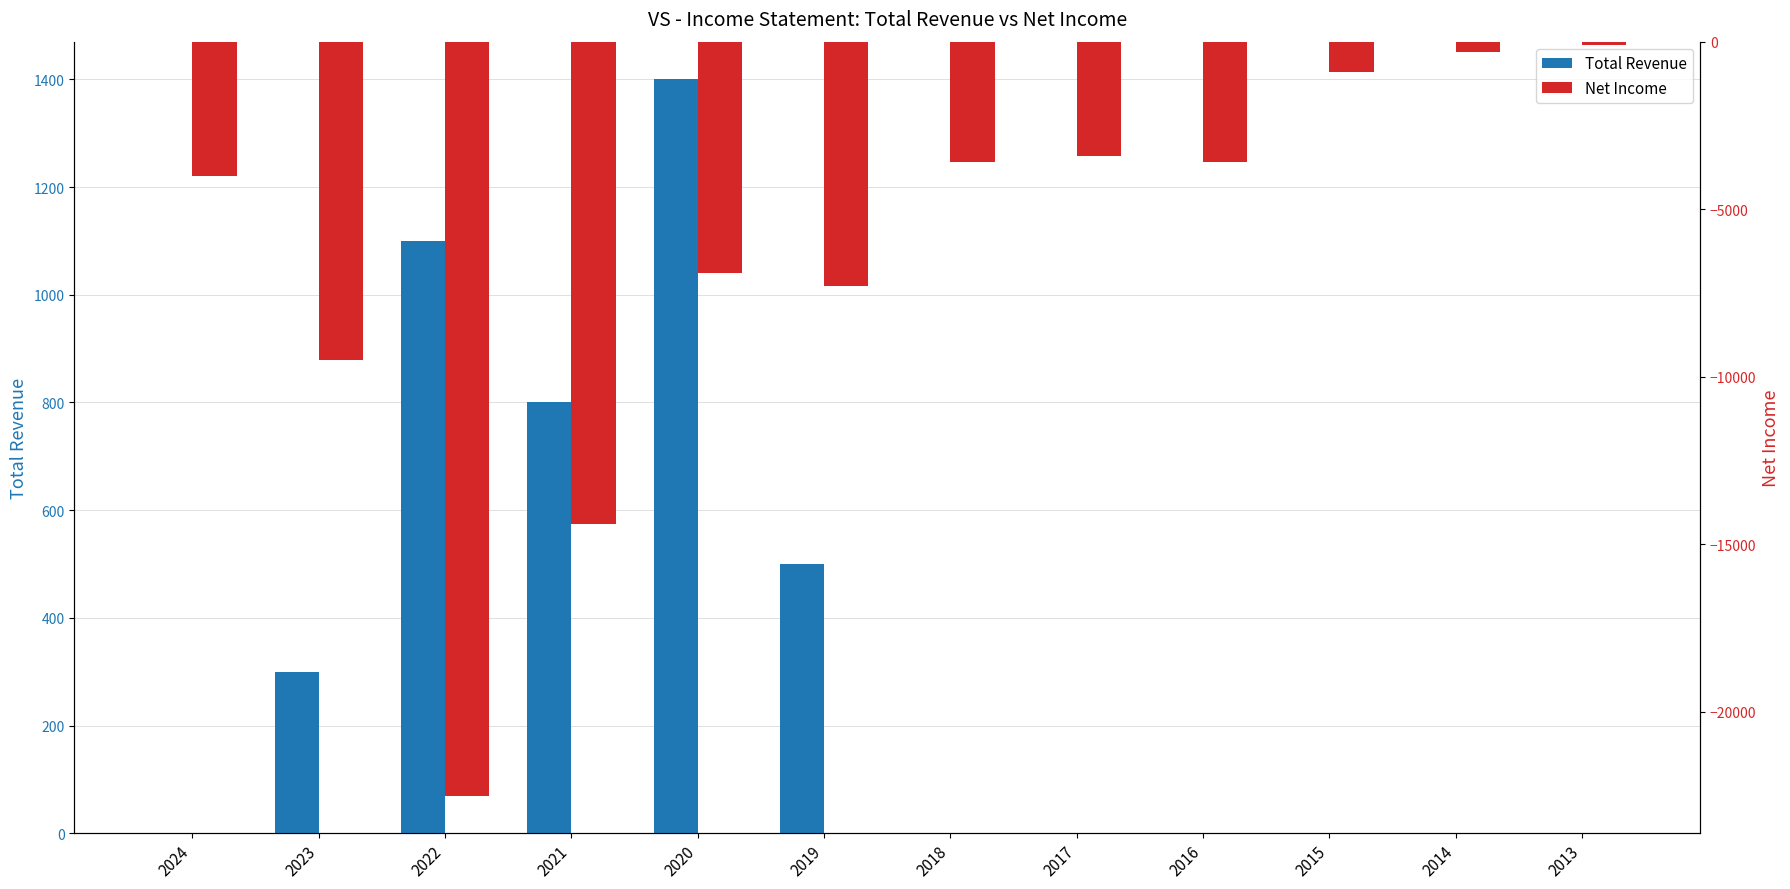

True or false: Total Revenue has a value of 877 at 2013.

False